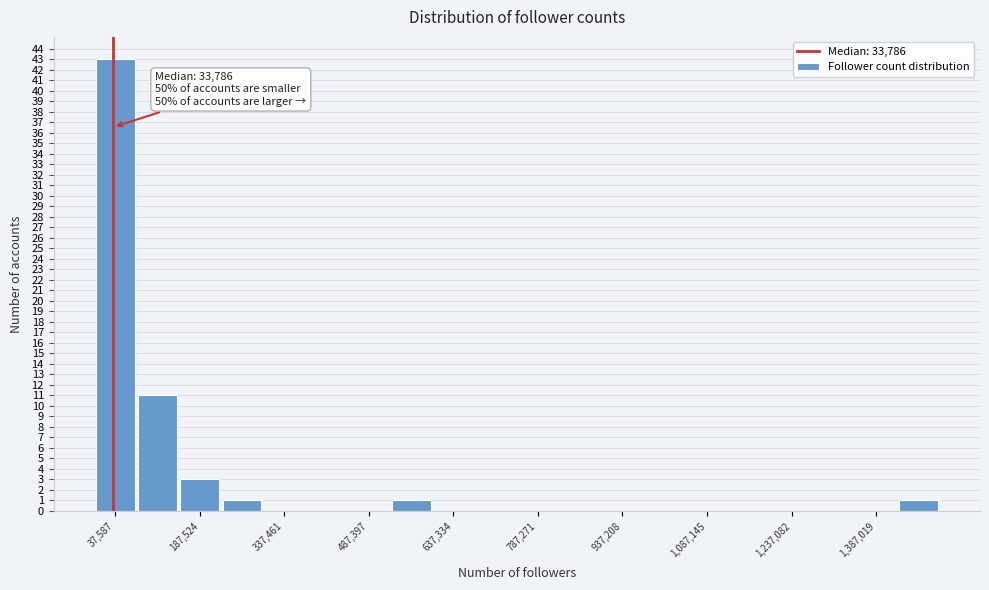

Read against the x-axis, roughly where is the centre of the tallest bar?

40000